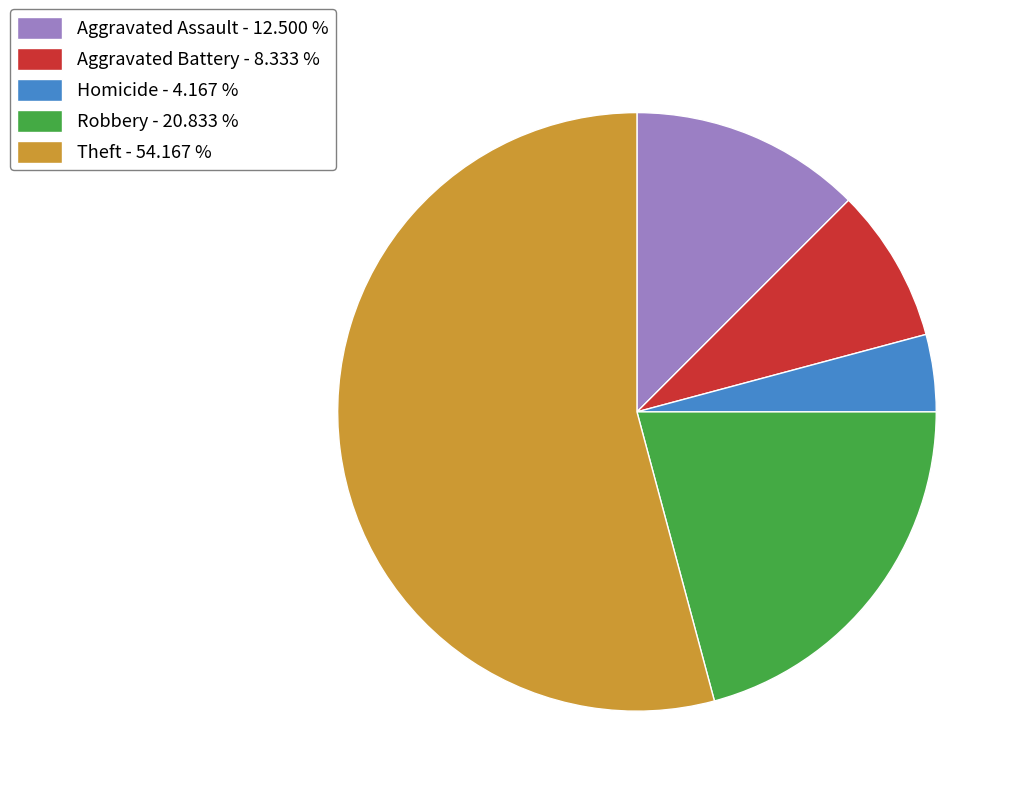

Do Homicide - 4.167 % and Aggravated Assault - 12.500 % together represent more than half of the pie?

No